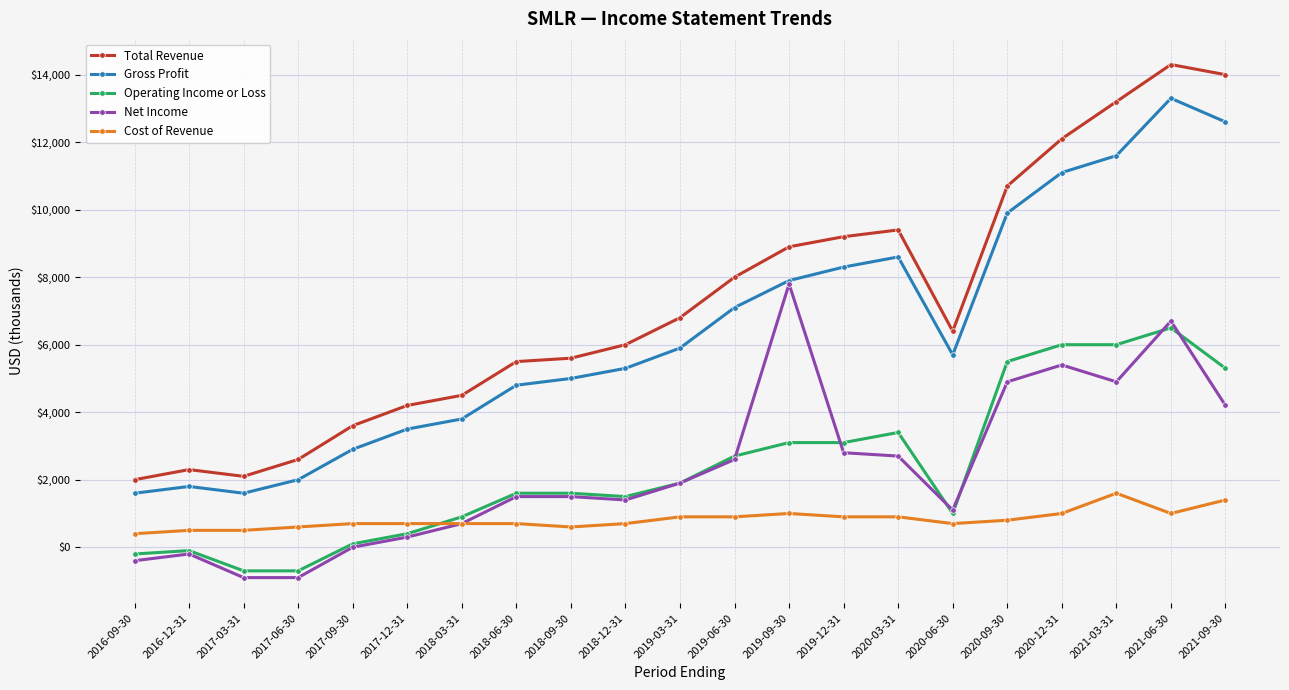

The value of Gross Profit at 2016-12-31 is 1800. True or false?

True